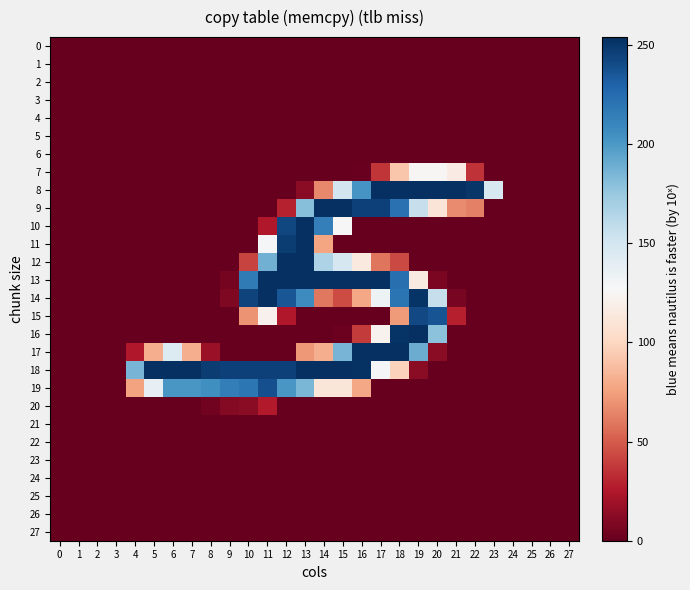

At which category does the chart reach its peak across all series?

17